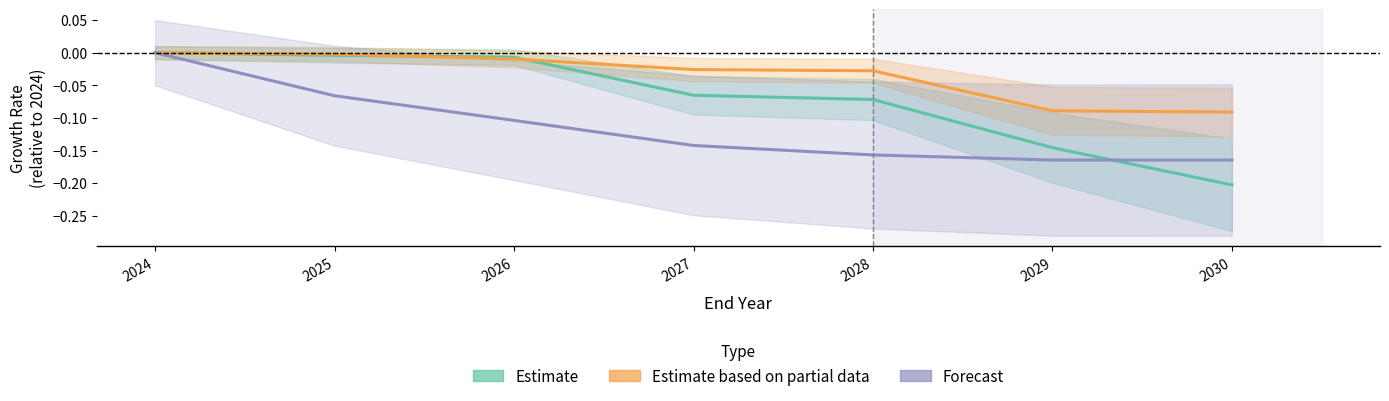

True or false: Forecast has a value of -0.2 at 2029.

True